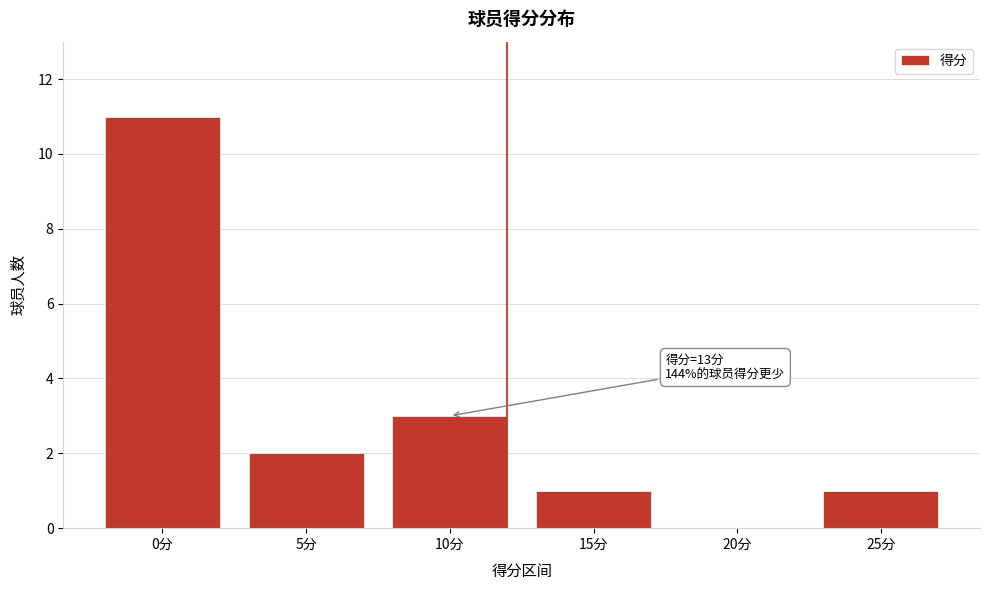

Reading left to right, extract all data points from this chart.

0分=11	5分=2	10分=3	15分=1	20分=0	25分=1